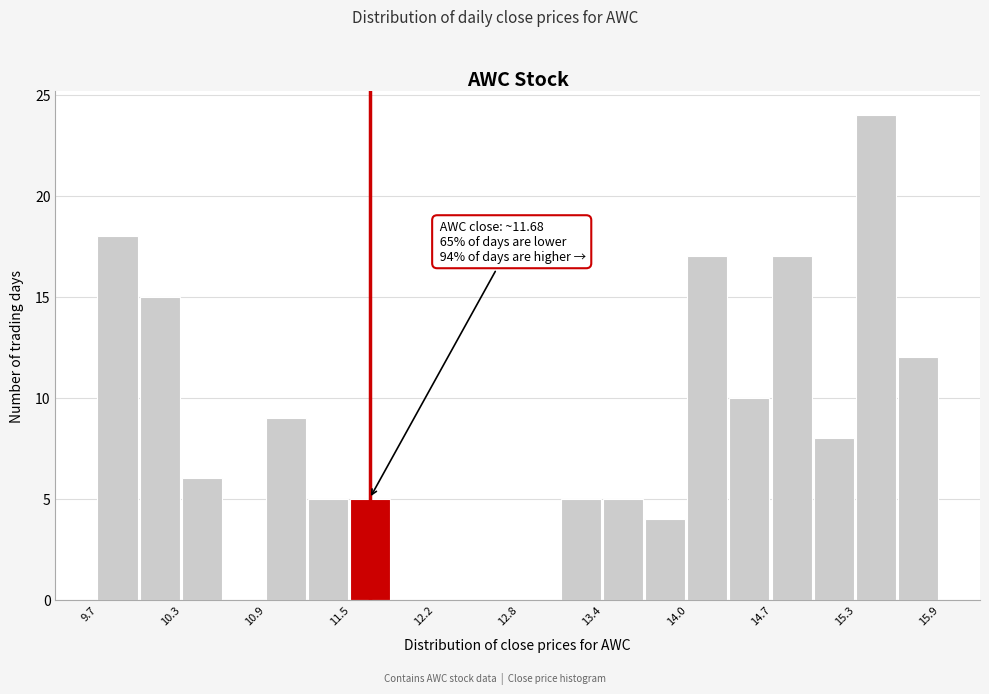

Read against the x-axis, roughly where is the centre of the tallest bar?

15.4